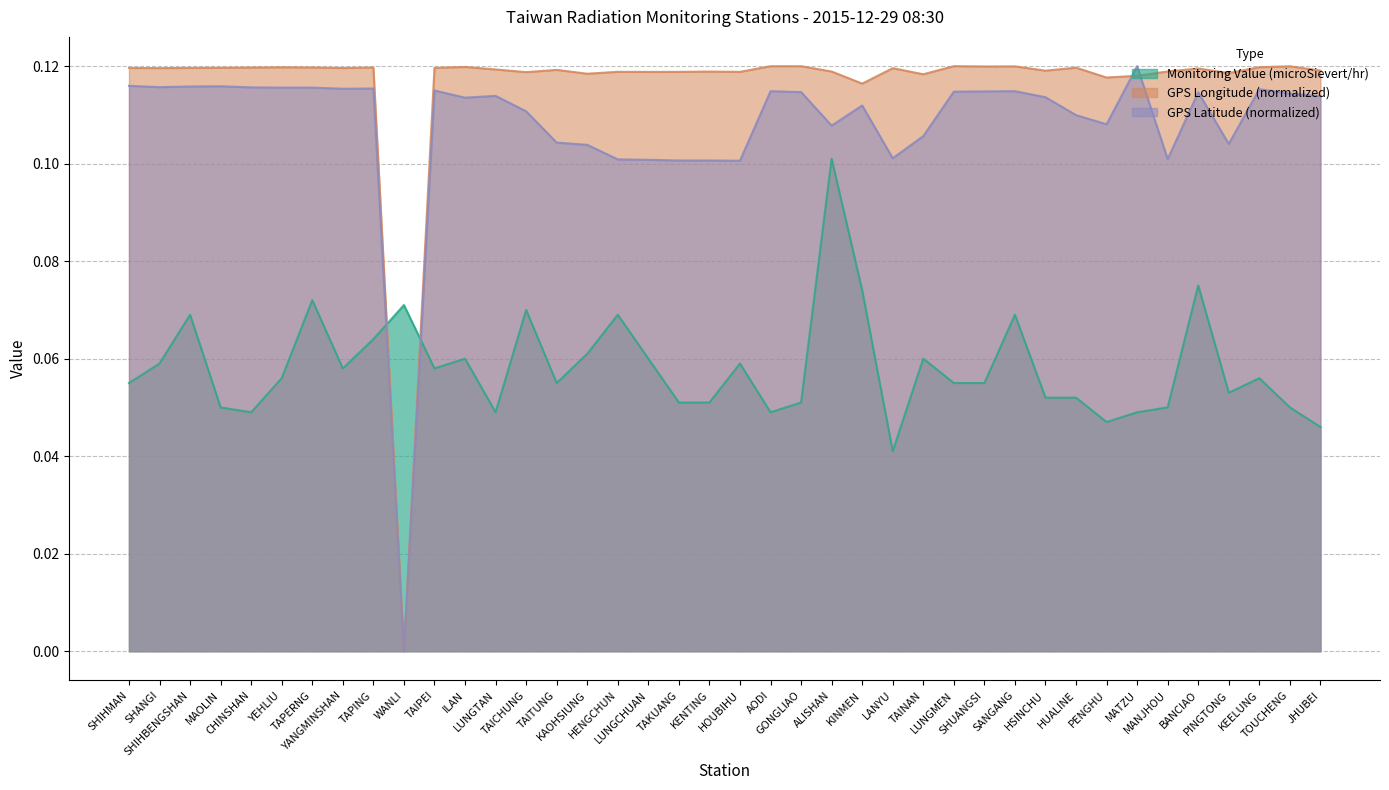

Which has a higher value, TAKUANG or TAIPEI?

TAIPEI